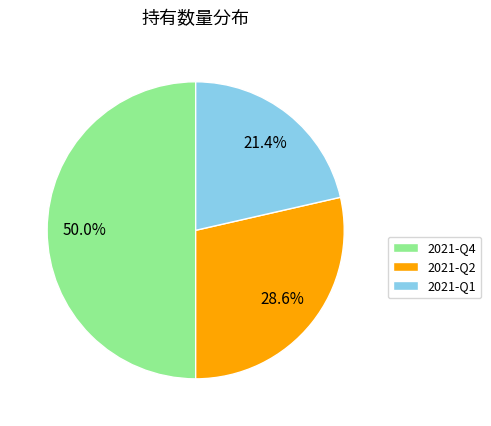

To the nearest percent, what percentage of the pie is 2021-Q4?

50%